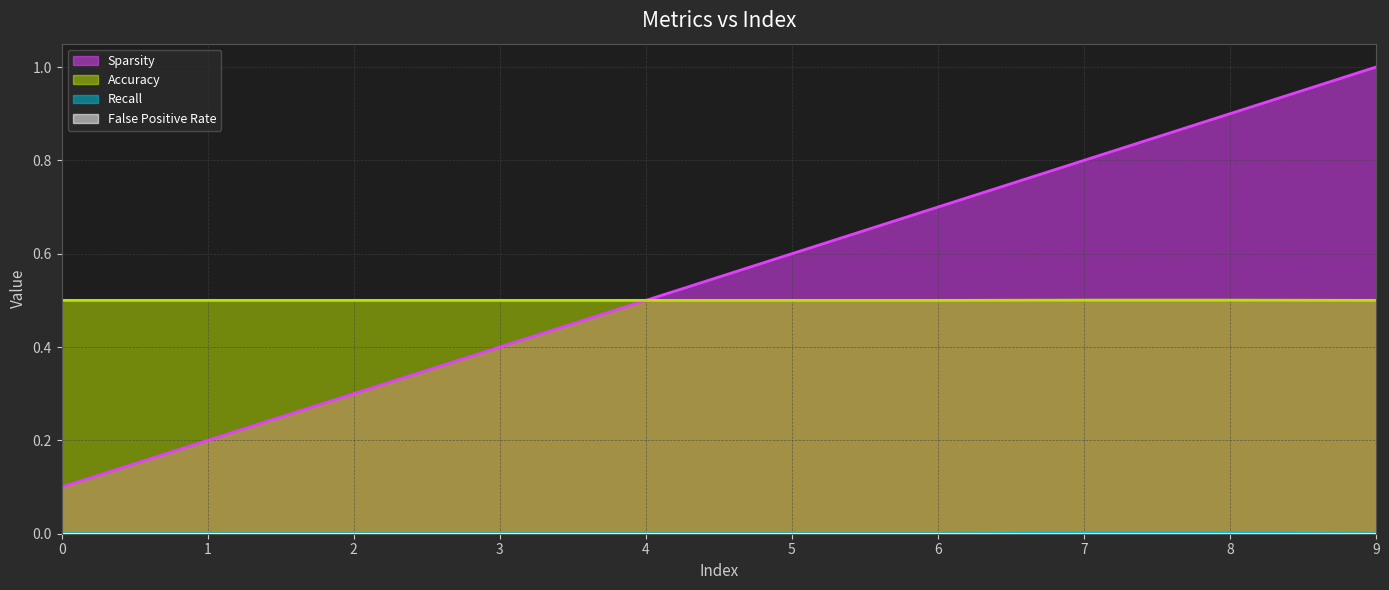

Count the number of categories in the chart.

10